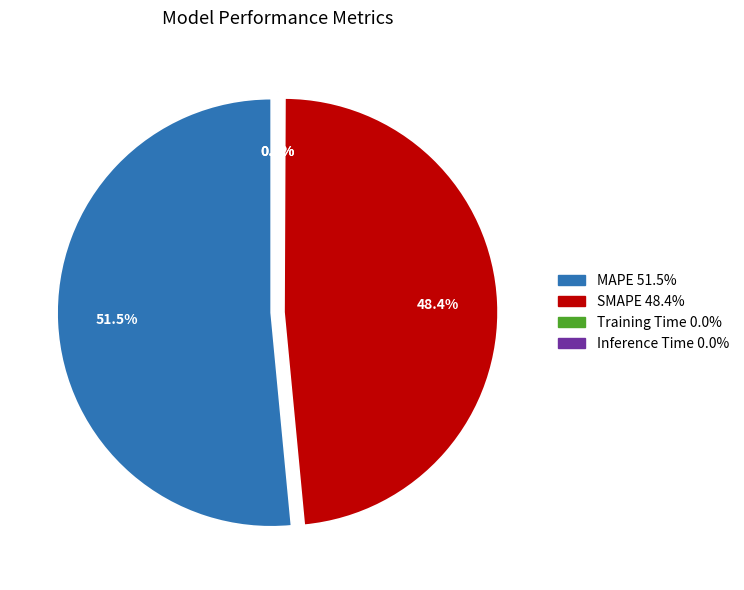

To the nearest percent, what is the average slice percentage?

25%